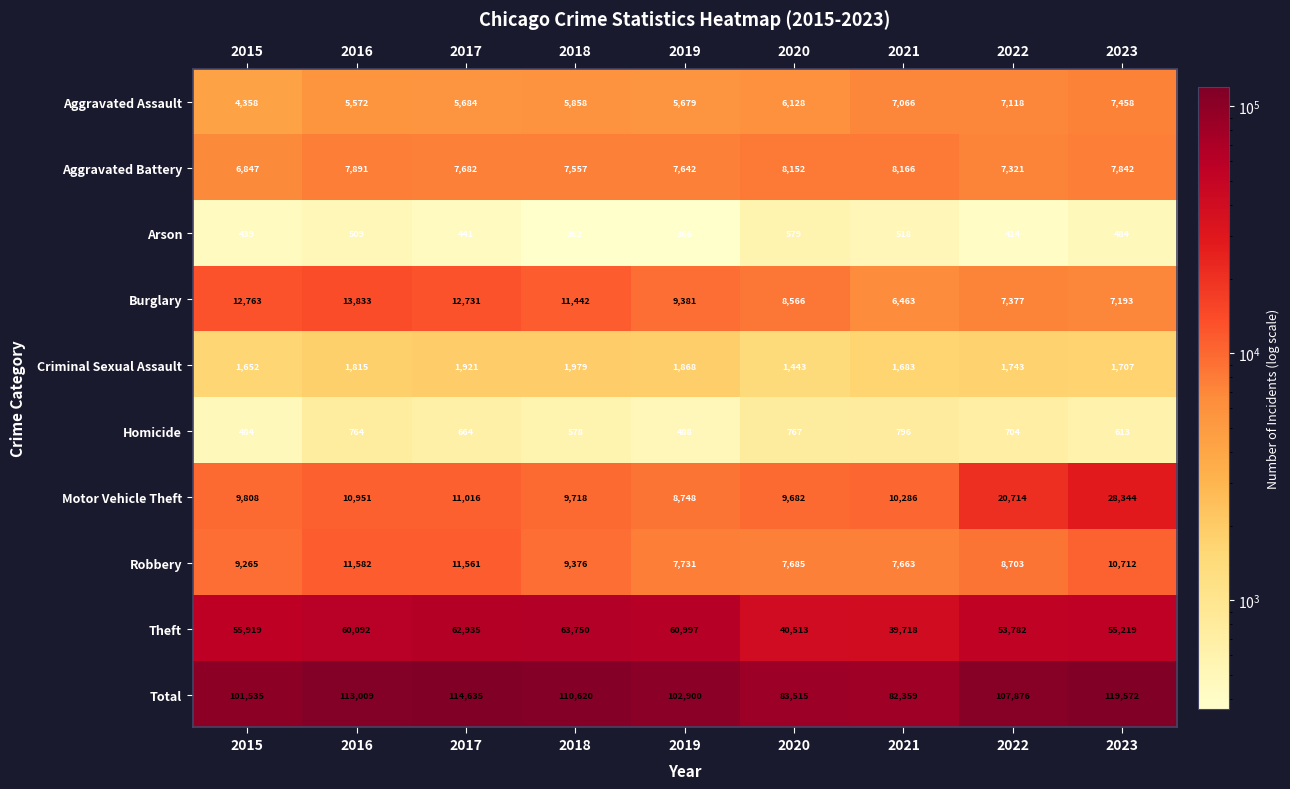

Rank the series by their maximum value, from lowest to highest.

Arson, Homicide, Criminal Sexual Assault, Aggravated Assault, Aggravated Battery, Robbery, Burglary, Motor Vehicle Theft, Theft, Total